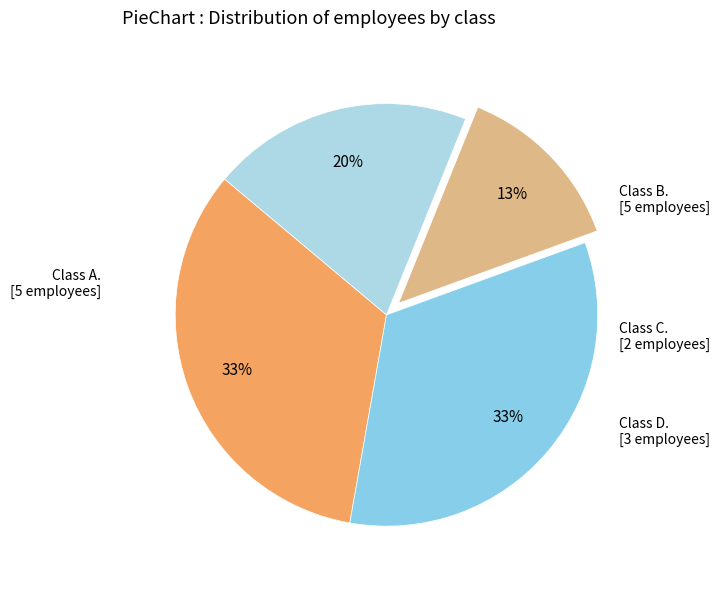

Count the number of slices in the pie.

4